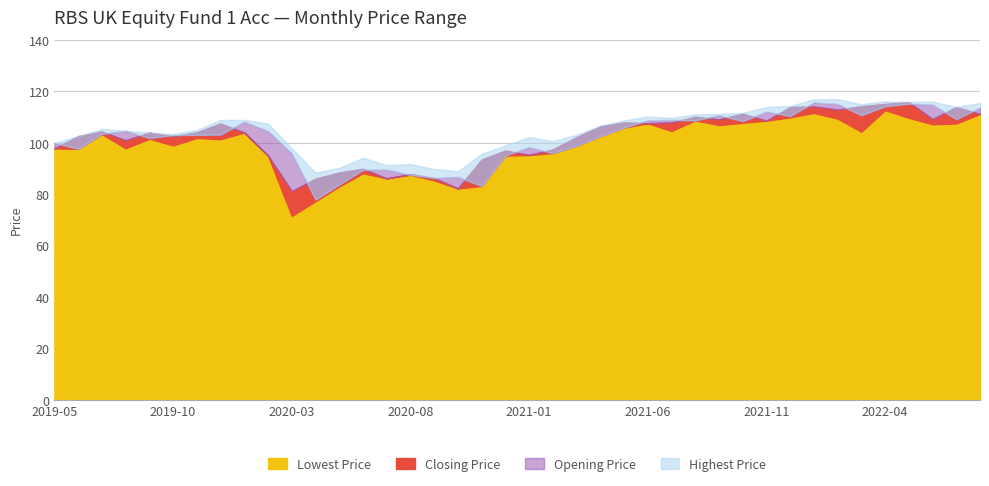

How many data points does each series have?

40